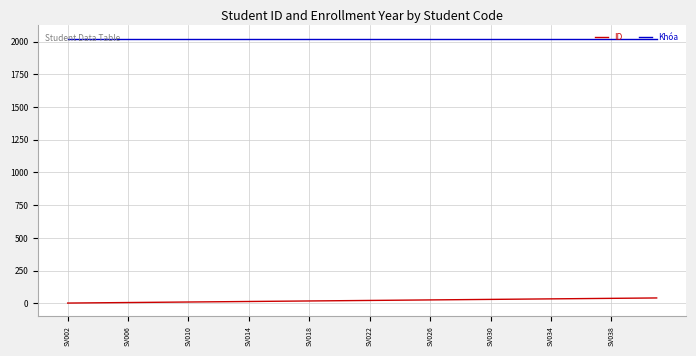

Rank the series by their maximum value, from lowest to highest.

ID, Khóa